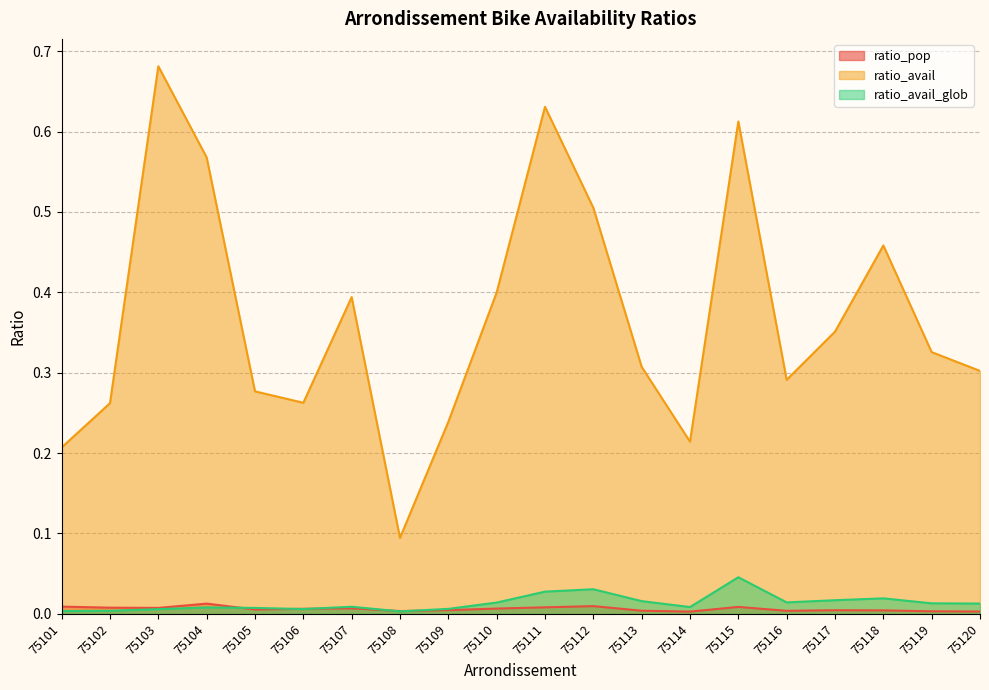

Where is the first local maximum for ratio_pop?

75104